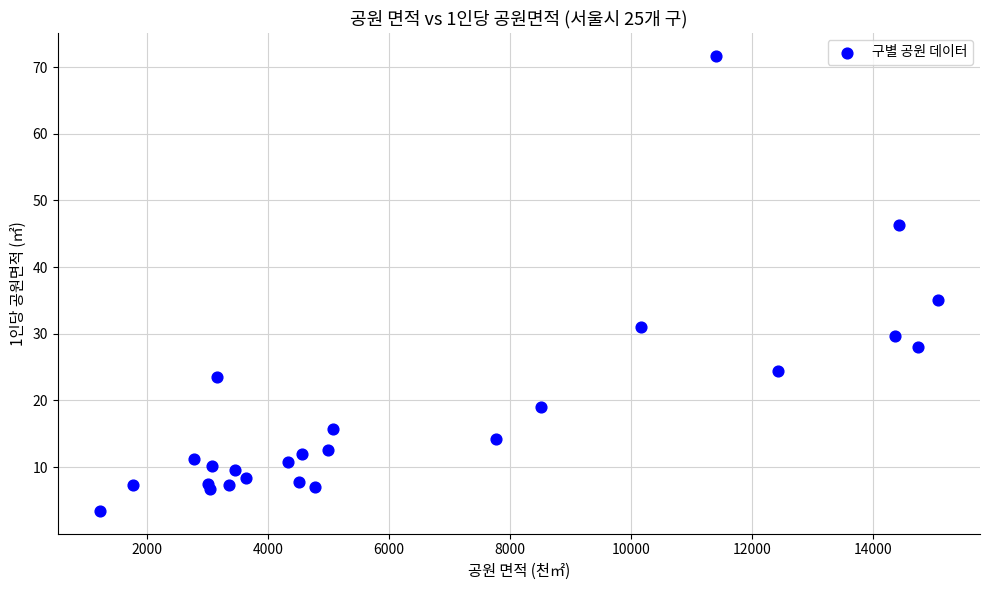

What Y value in the scatter plot is closest to 37?

35.1